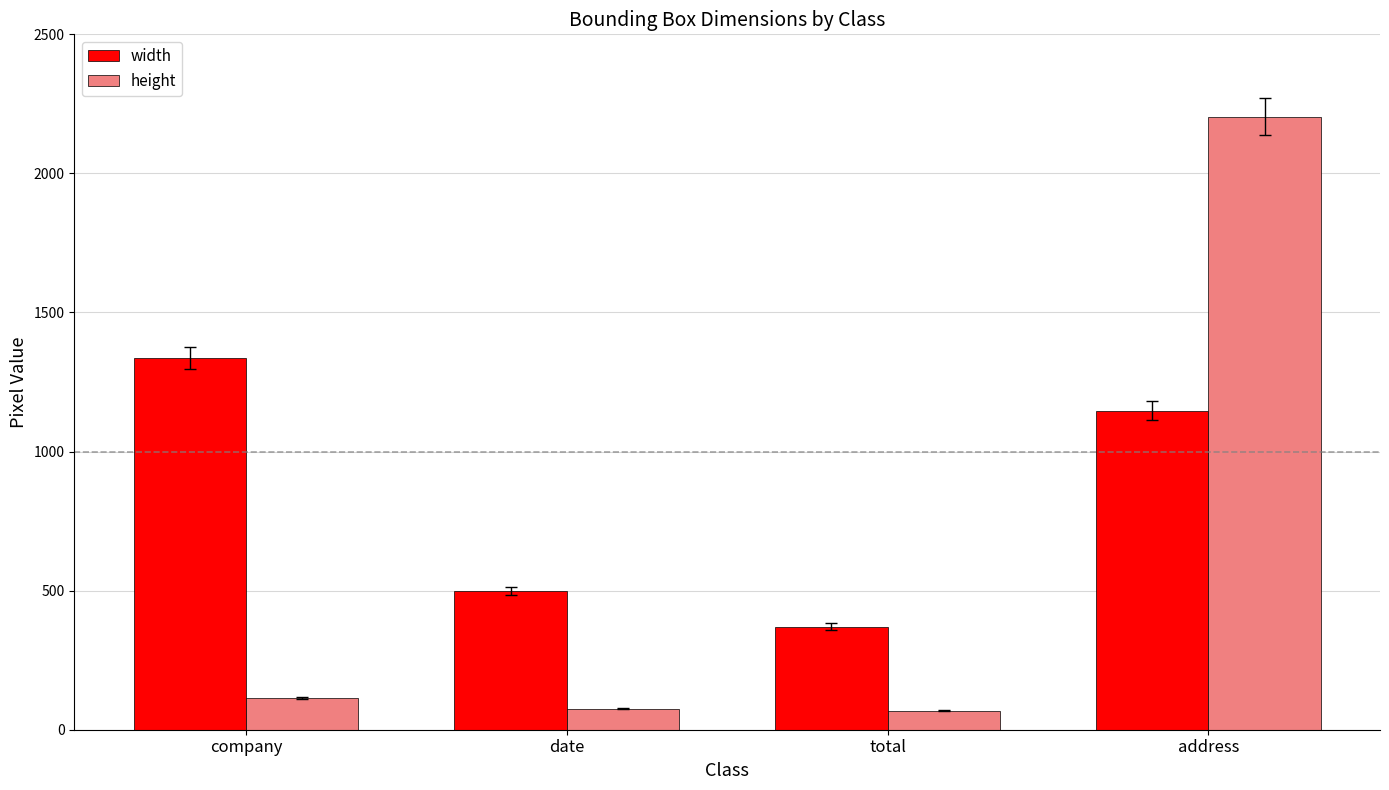

What value does the width series have at company, to the nearest 10?

1340